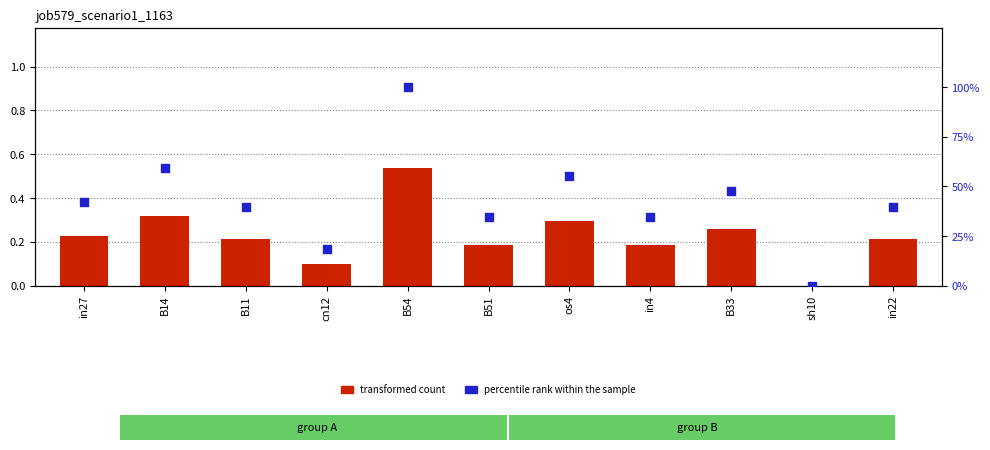

Is the value of percentile rank within the sample at os4 greater than the value of transformed count at B54?

Yes